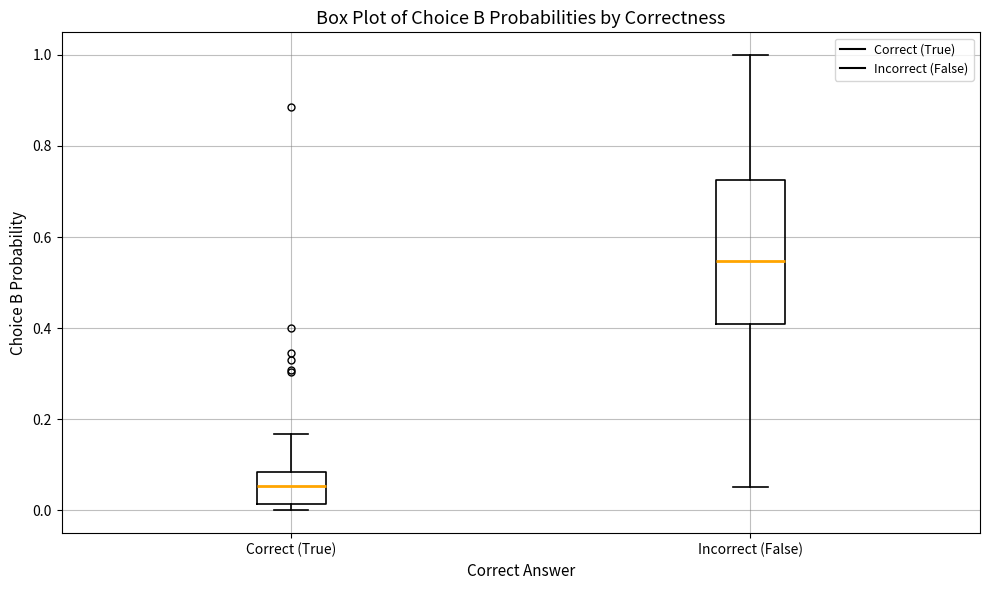

Reading left to right, read every box against the y-axis: the position of its median line, the range the box covers, and the ends of its whiskers. The values are not printed on the chart, so give them approximately, as read against the axis.

Correct (True): median 0.06, box 0.02 to 0.08, whiskers 0.00 to 0.16
Incorrect (False): median 0.54, box 0.40 to 0.72, whiskers 0.06 to 1.00